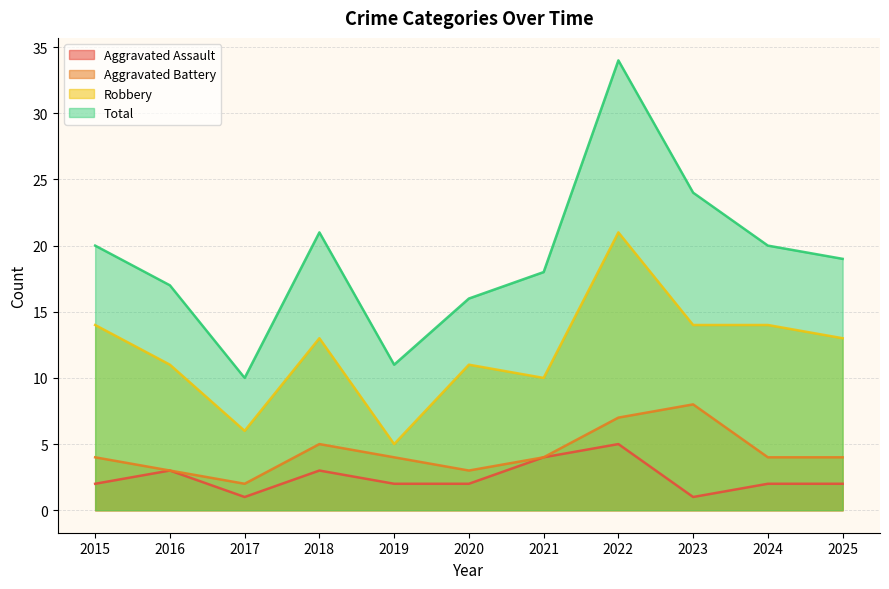

What is the sum of all Total values?

210